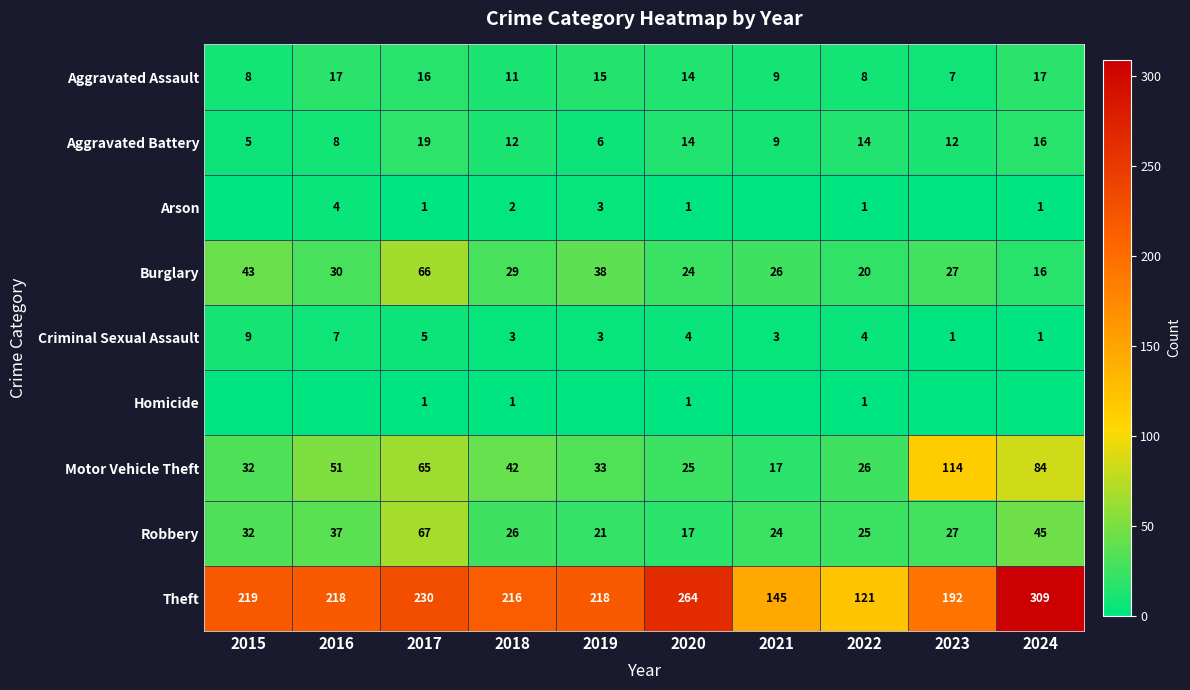

What is the average value of the Robbery series?

32